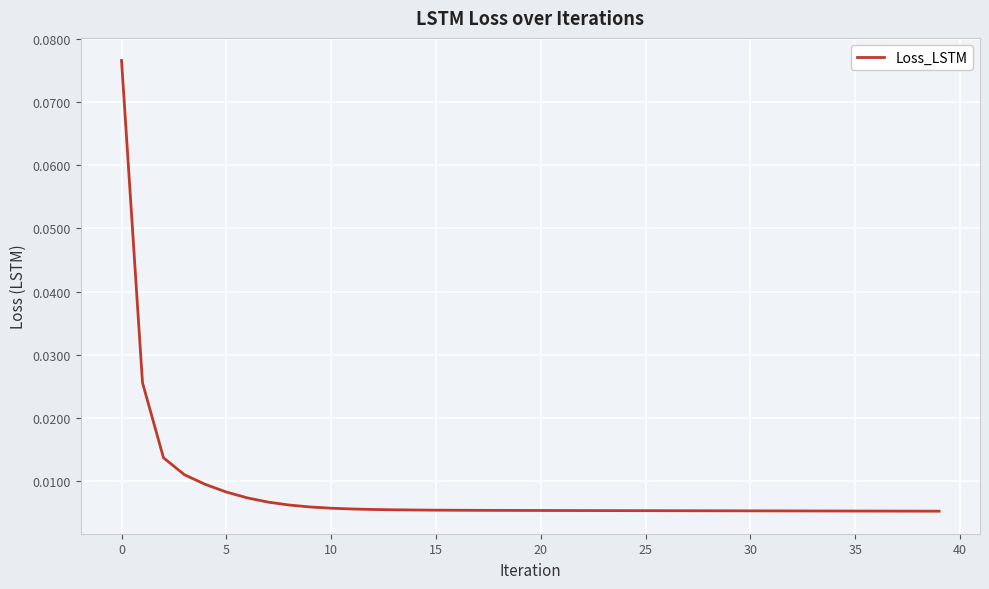

How many lines are shown in the chart?

1